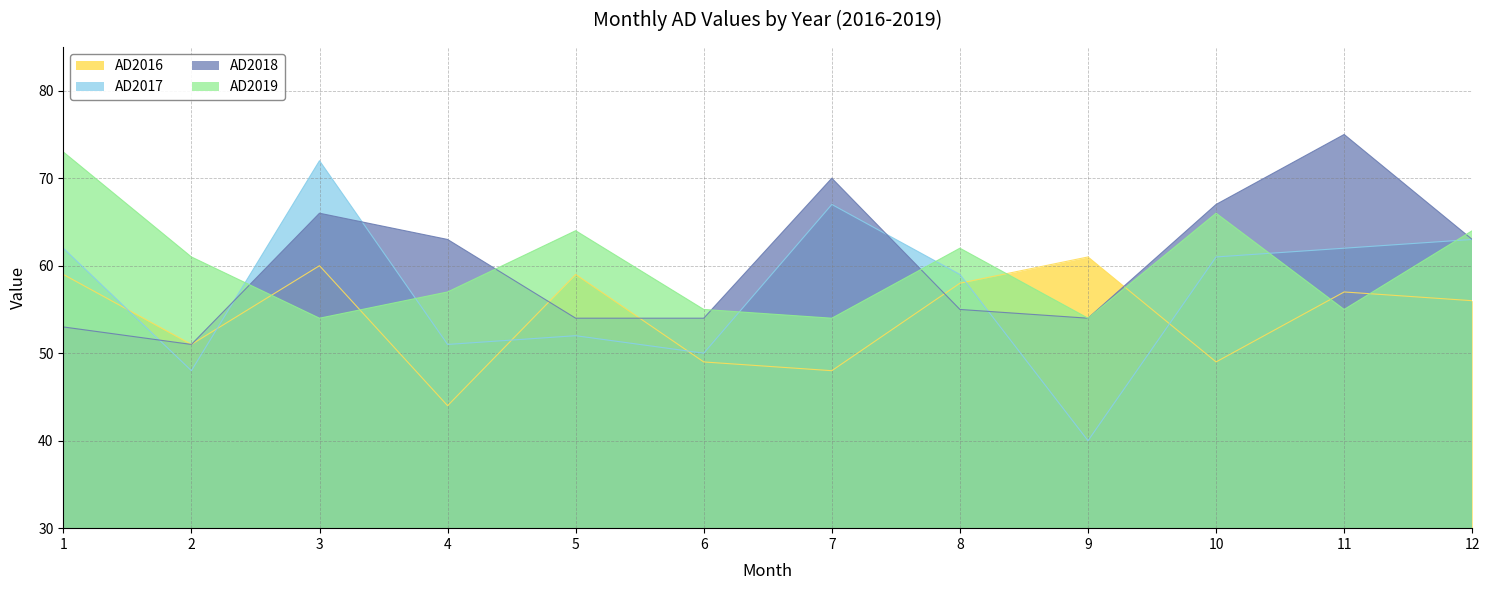

Which series has the largest total across all categories?

AD2018